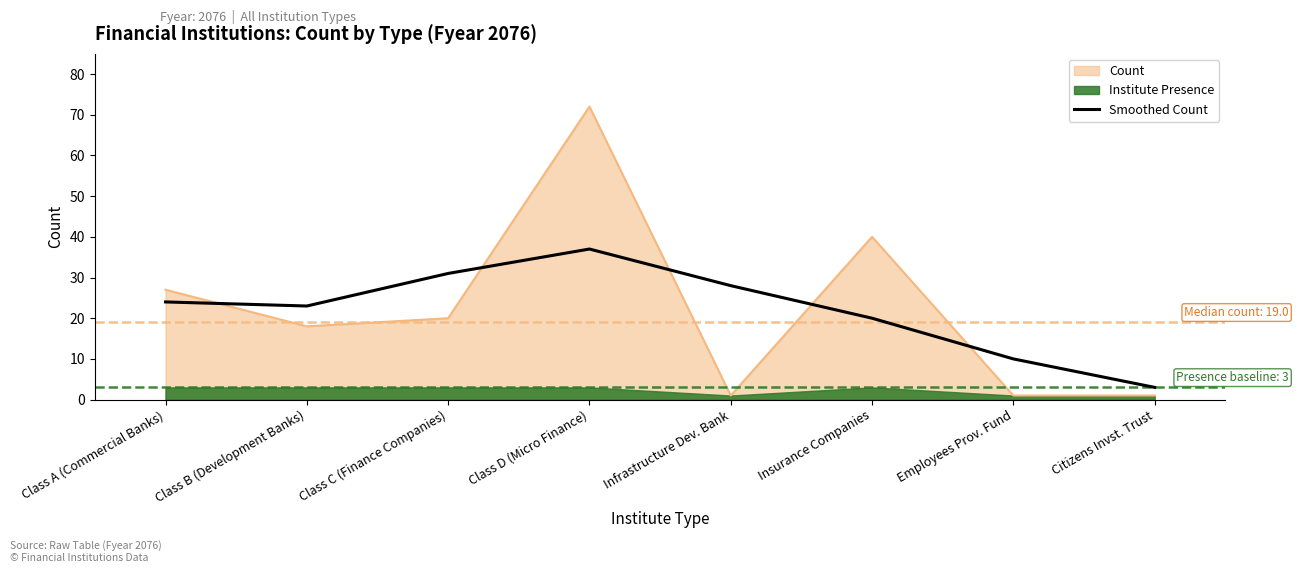

How many points are lower than both their immediate neighbors (excluding endpoints)?

1